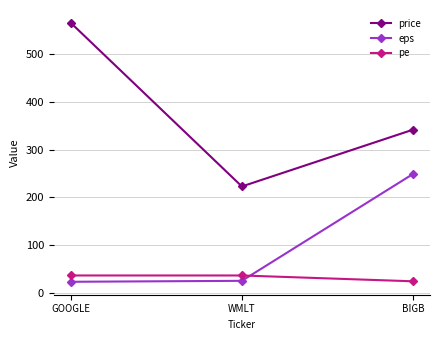

List the labels in order of price value, smallest first.

WMLT, BIGB, GOOGLE